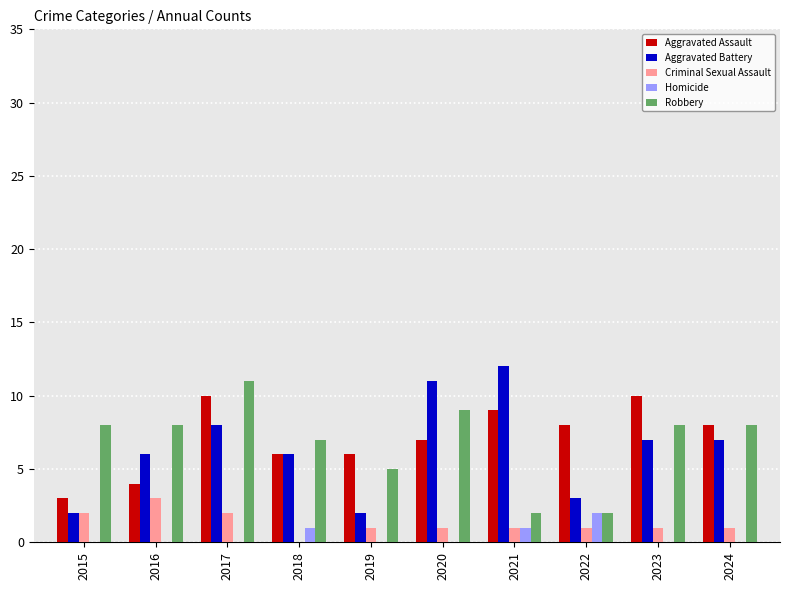

How many distinct data groups are displayed?

5